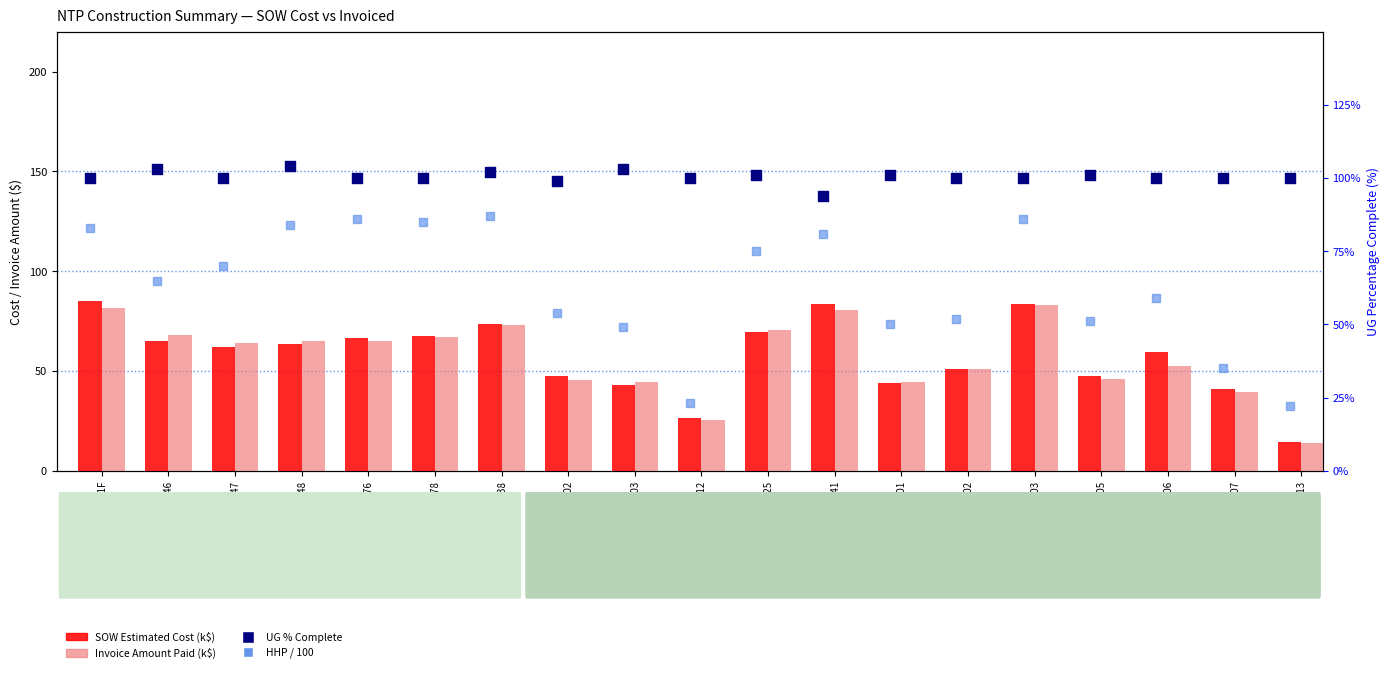

What is the total value across all series at D-HWP707?

82.1